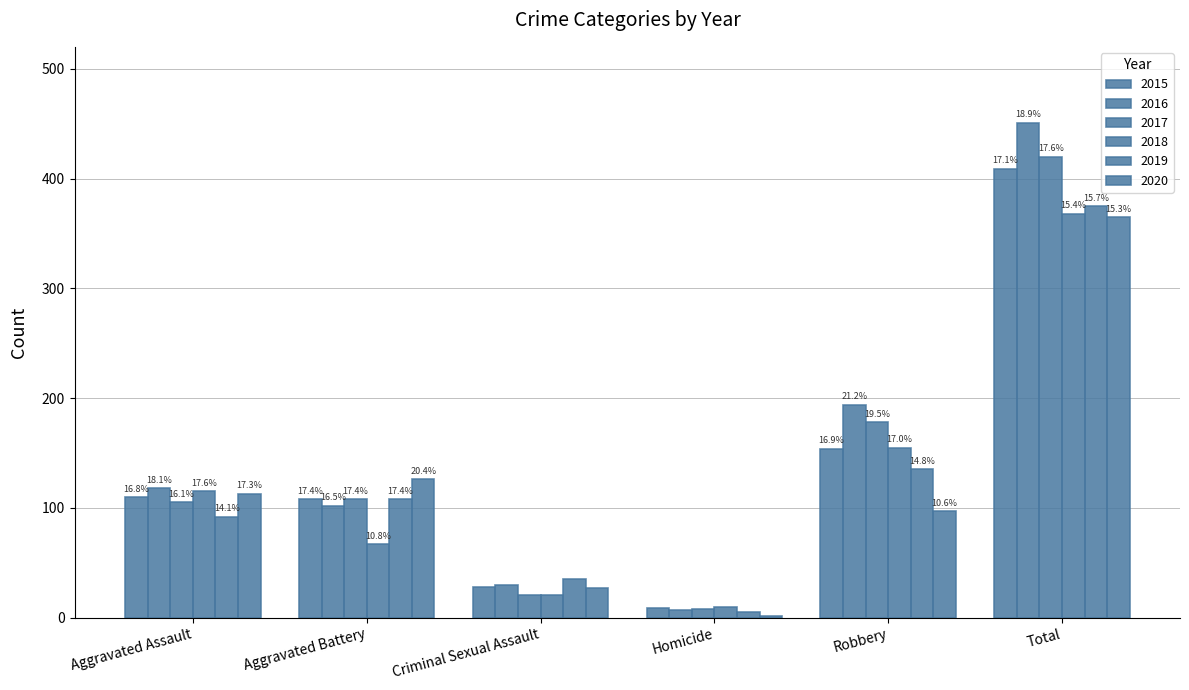

Between Aggravated Assault and Aggravated Battery, which series saw the biggest shift?

2018